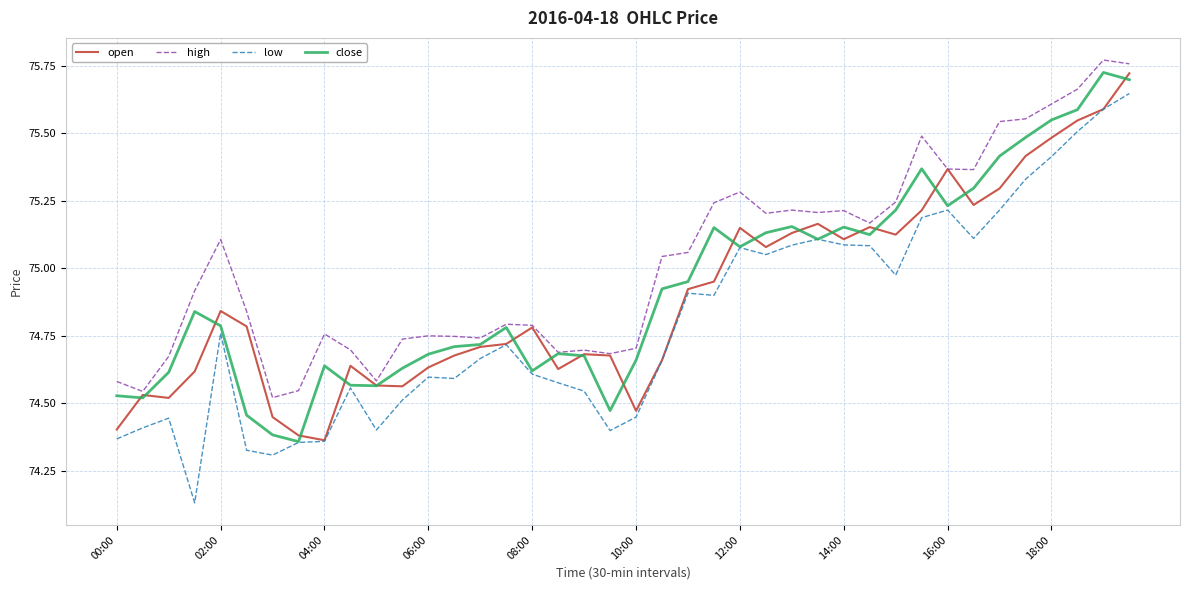

Which series has the largest total across all categories?

high